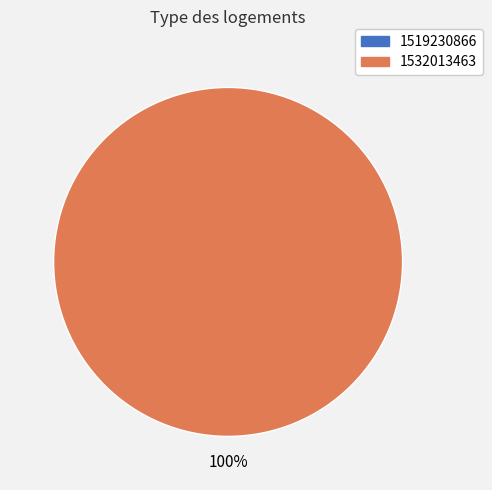

Which has a higher value, 1519230866 or 1532013463?

1532013463